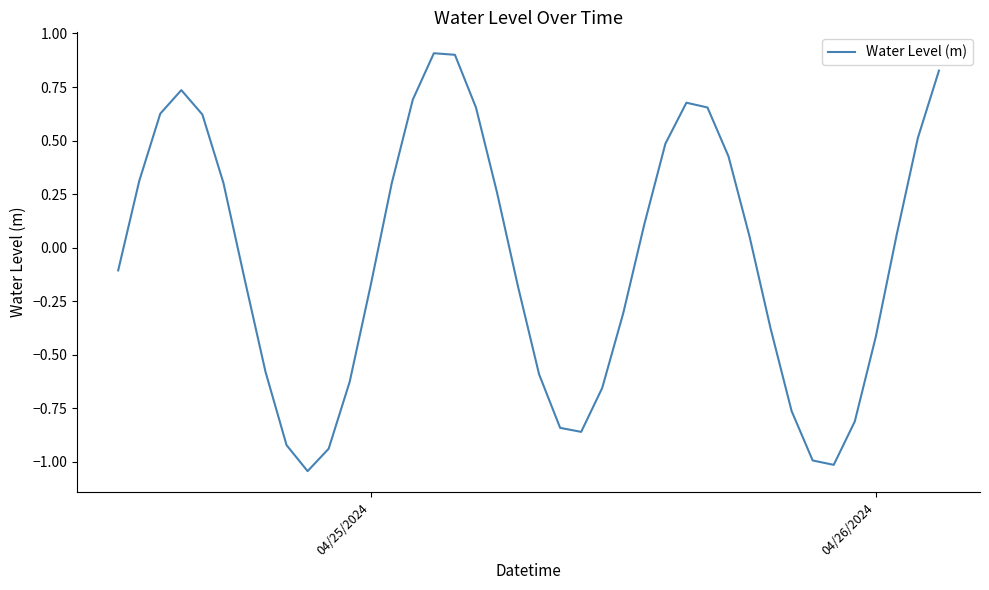

What is the greatest value displayed?

0.9